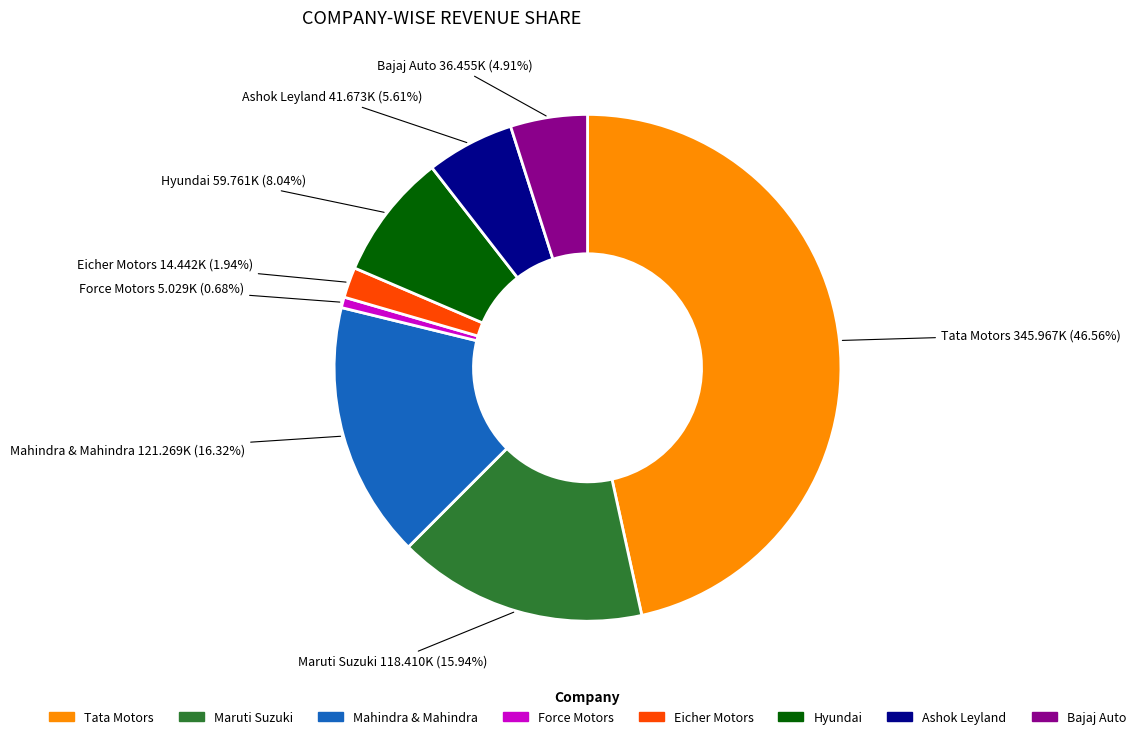

To the nearest percent, what portion does Force Motors represent?

1%